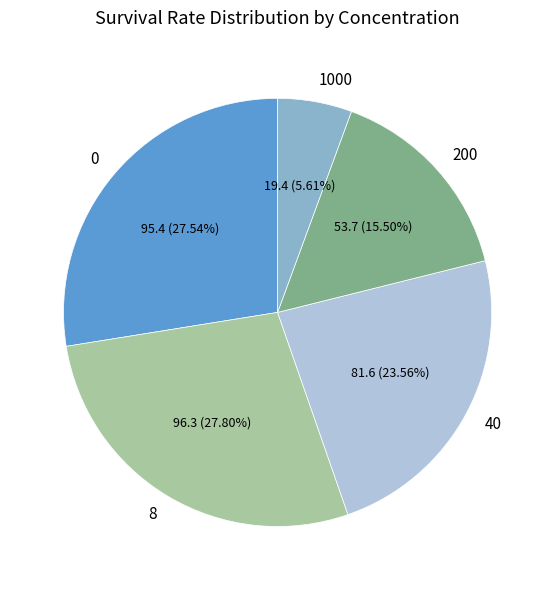

What is the ratio of the value at 8 to the value at 200?

1.8